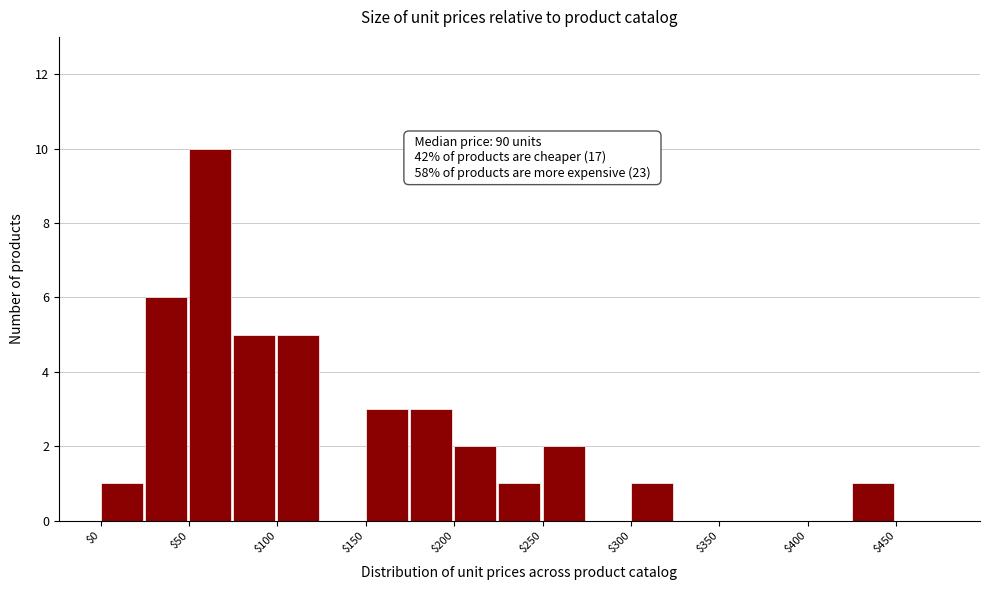

Over which range of the x-axis is the bar tallest?

50 to 75